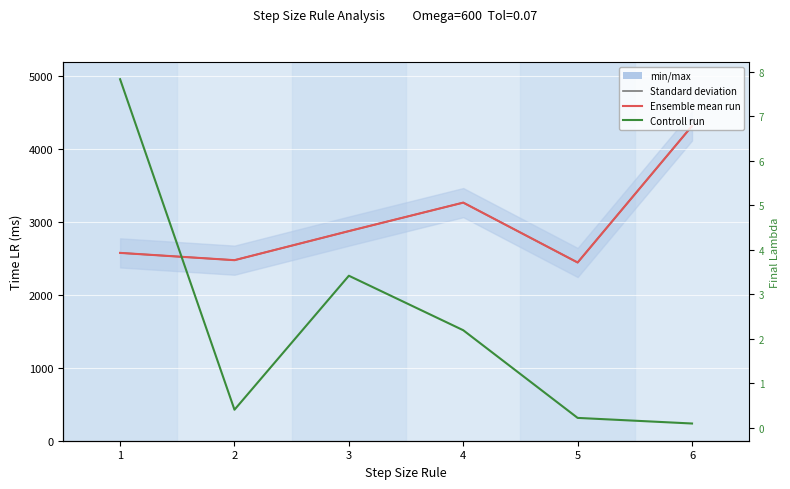

What is the approximate value of Controll run at 2?

0.4